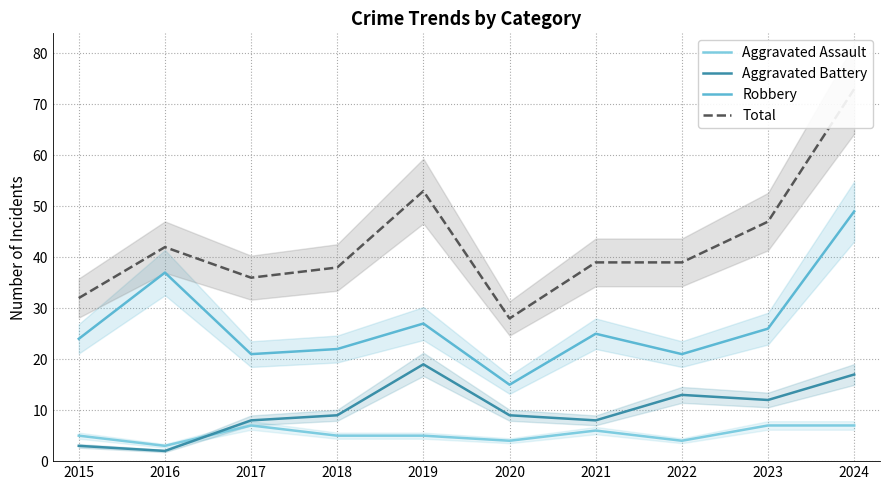

What is the average value of the Total series?

43